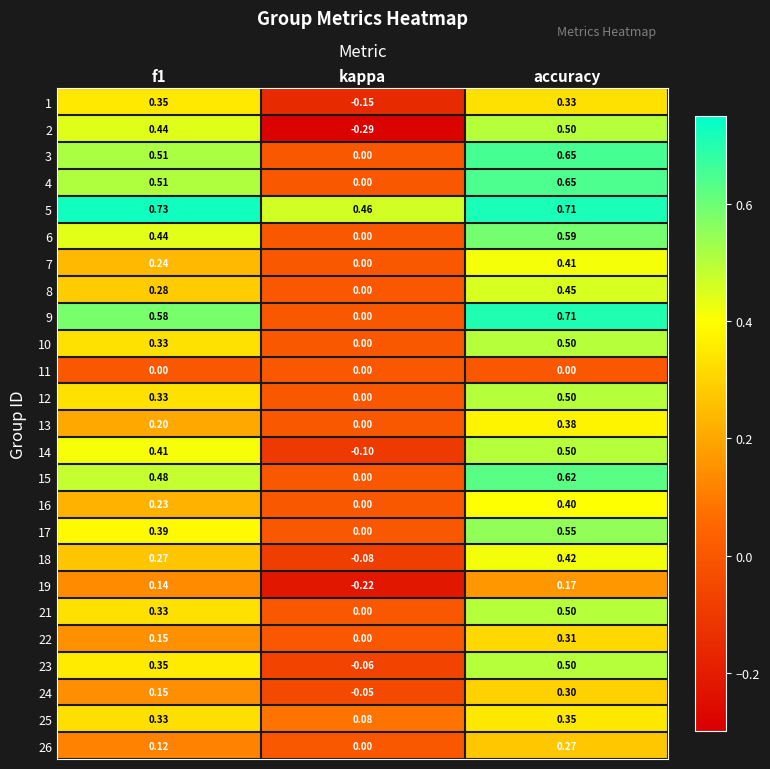

Where is 5 nearest to the value 0?

kappa